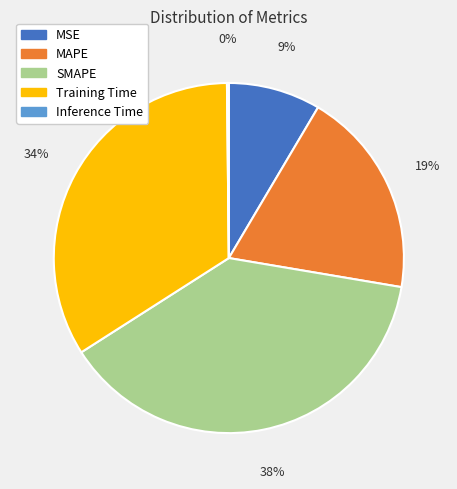

The SMAPE slice represents 38% of the pie. True or false?

True